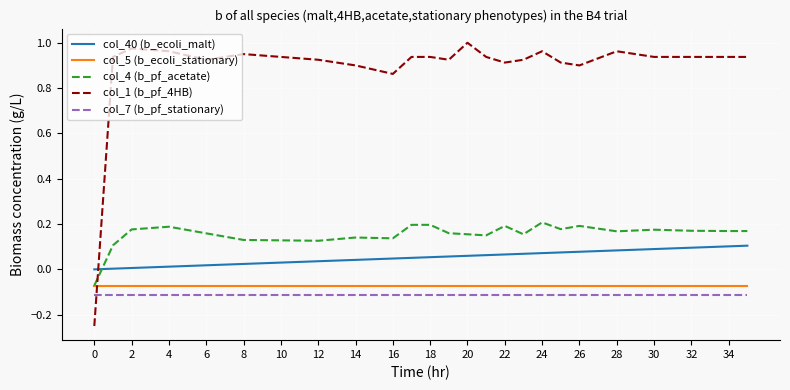

Which series has the largest total across all categories?

col_1 (b_pf_4HB)